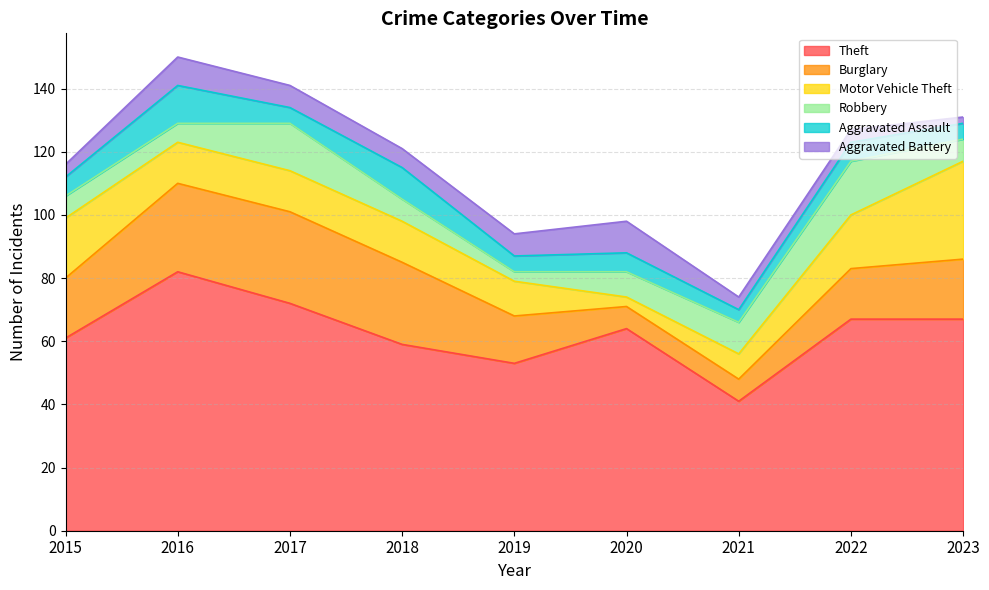

What is the sum of the Aggravated Assault values at 2015 and 2018?

16